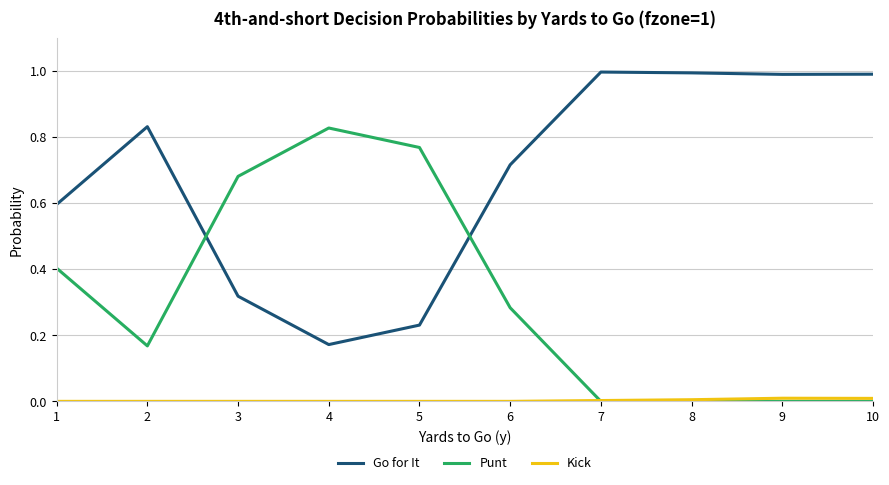

Where do Punt and Go for It first cross each other?

2 and 3